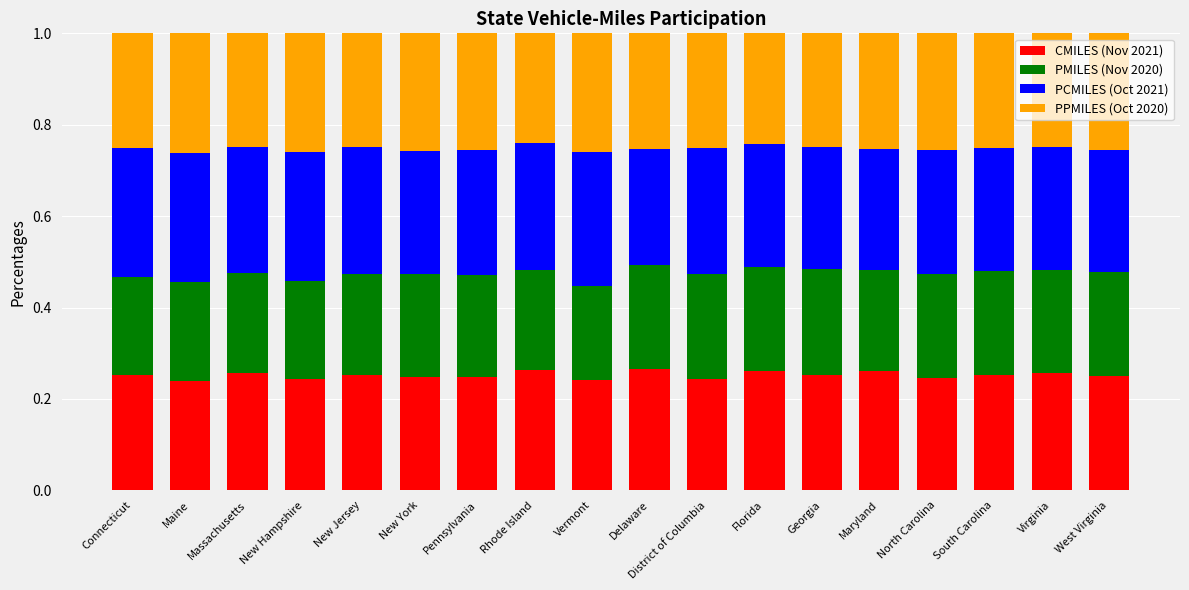

Are the bars horizontal?

No